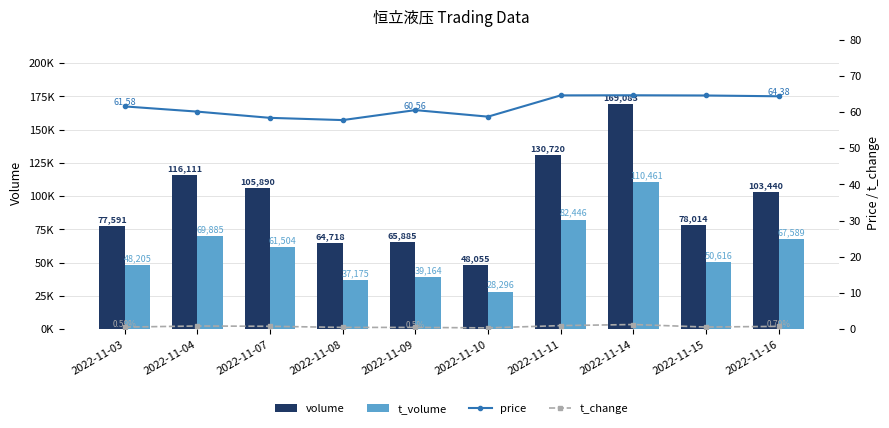

Reading left to right, transcribe all the data shown in this chart.

volume: 2022-11-03=77591.0	2022-11-04=116111.0	2022-11-07=105890.0	2022-11-08=64718.0	2022-11-09=65885.0	2022-11-10=48055.0	2022-11-11=130720.0	2022-11-14=169083.0	2022-11-15=78014.0	2022-11-16=103440.0
t_volume: 2022-11-03=48205.0	2022-11-04=69885.0	2022-11-07=61504.0	2022-11-08=37175.0	2022-11-09=39164.0	2022-11-10=28296.0	2022-11-11=82446.0	2022-11-14=110461.0	2022-11-15=50616.0	2022-11-16=67589.0
price: 2022-11-03=61.6	2022-11-04=60.1	2022-11-07=58.4	2022-11-08=57.8	2022-11-09=60.6	2022-11-10=58.8	2022-11-11=64.6	2022-11-14=64.7	2022-11-15=64.6	2022-11-16=64.4
t_change: 2022-11-03=0.6	2022-11-04=0.9	2022-11-07=0.8	2022-11-08=0.5	2022-11-09=0.5	2022-11-10=0.4	2022-11-11=1.0	2022-11-14=1.3	2022-11-15=0.6	2022-11-16=0.8